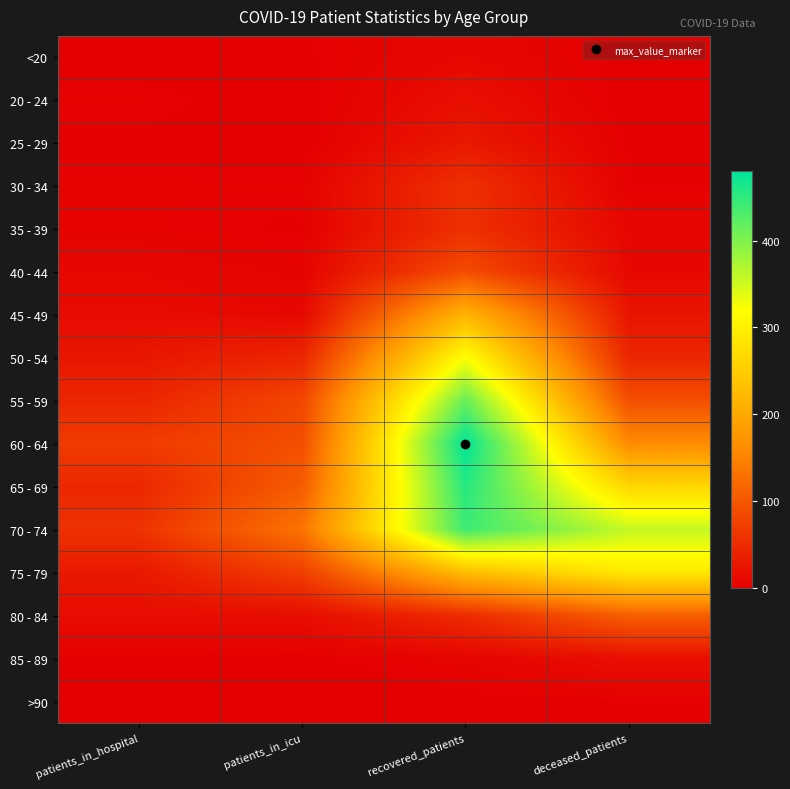

At which category does the chart reach its peak across all series?

recovered_patients